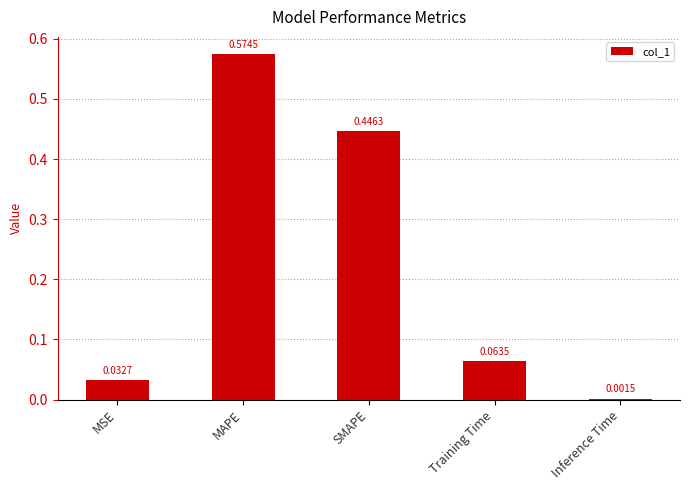

At which label is the value closest to 0?

Inference Time